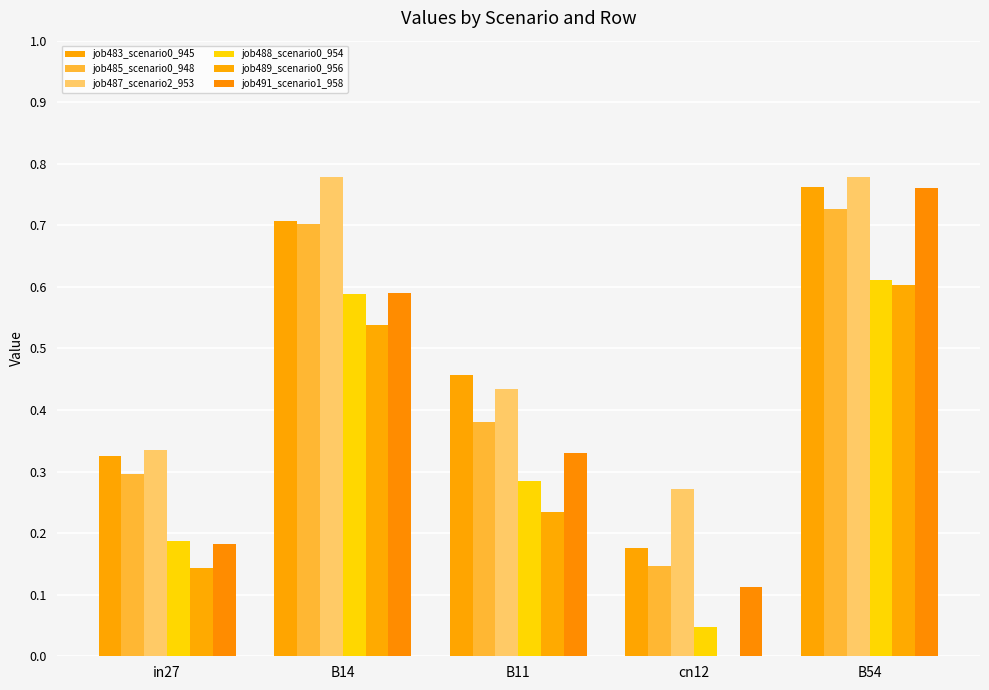

At which category is the sum across all series the highest?

B54